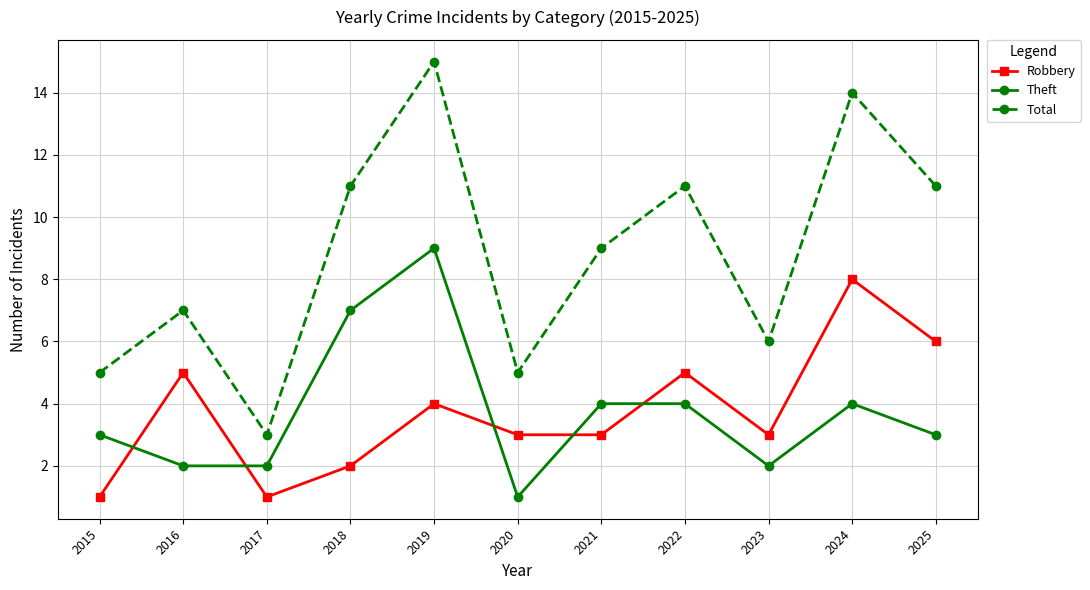

Is this an area chart (filled region under the line)?

No